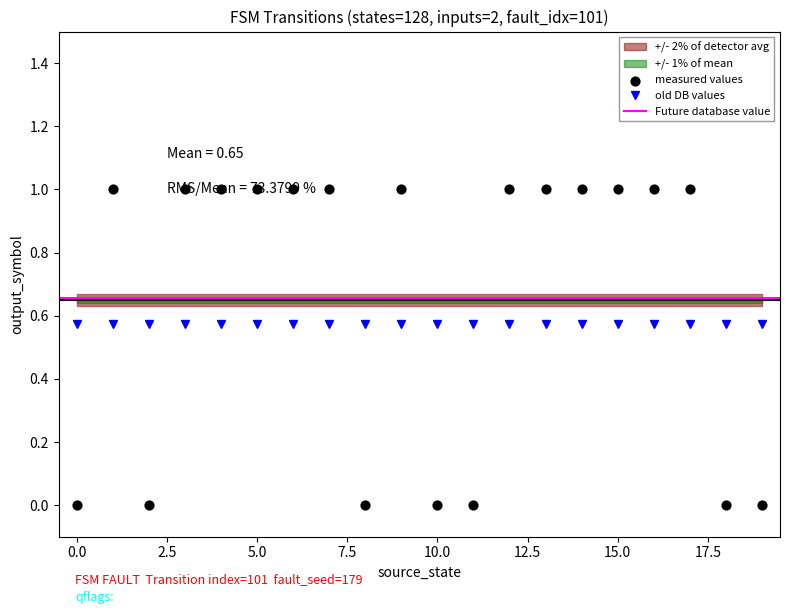

Between 14 and 5, which is larger?

14